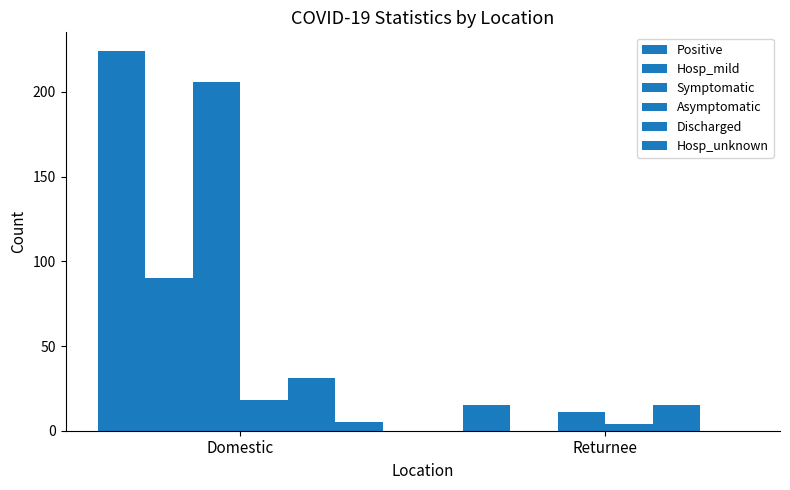

Is the value of Hosp_unknown at Domestic greater than the value of Hosp_mild at Returnee?

Yes